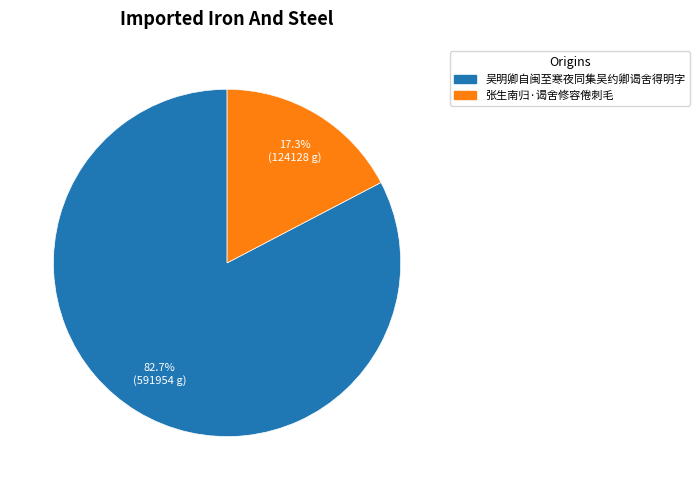

How many segments does this pie chart have?

2